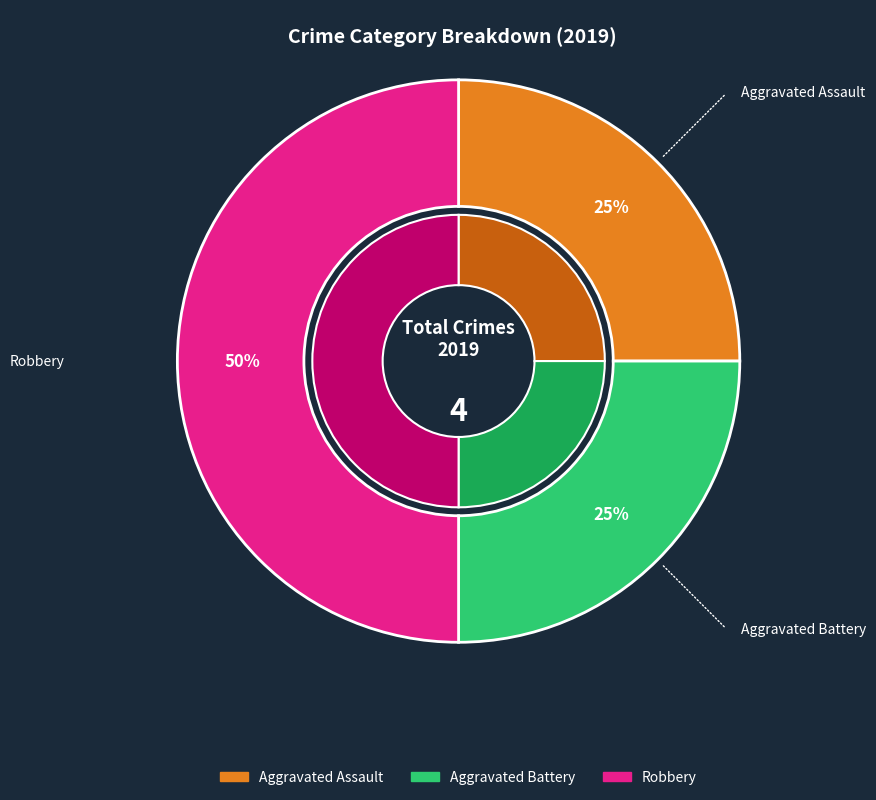

To the nearest percent, what is the difference between the Aggravated Assault and Robbery slice percentages?

25%